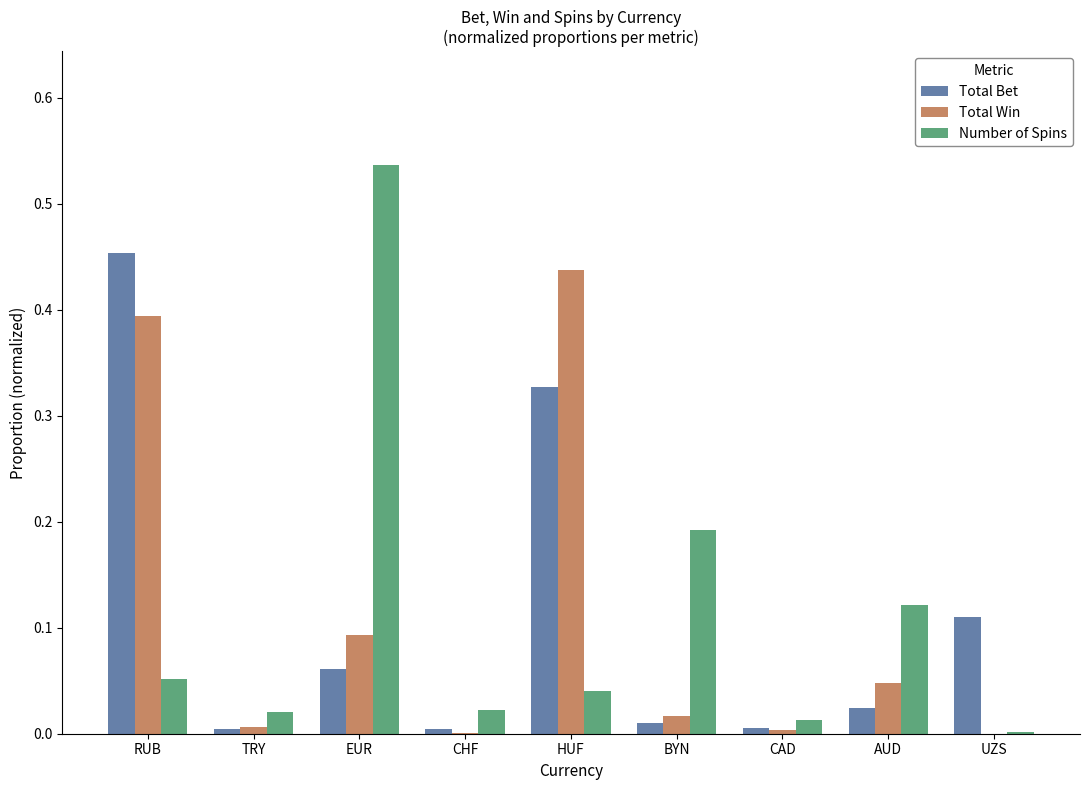

How many groups of bars are there?

9